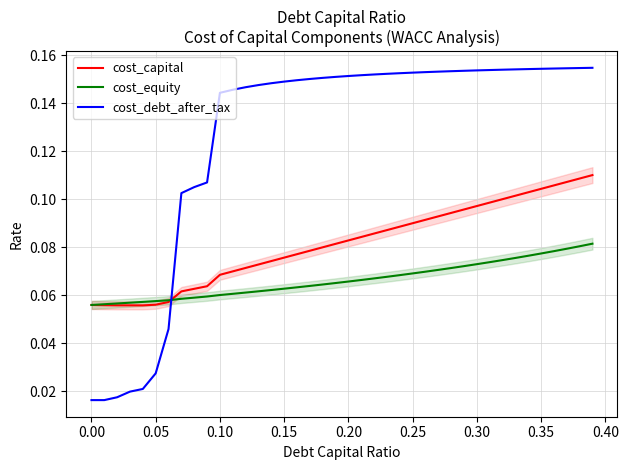

Rank the series by their average value, from lowest to highest.

cost_equity, cost_capital, cost_debt_after_tax